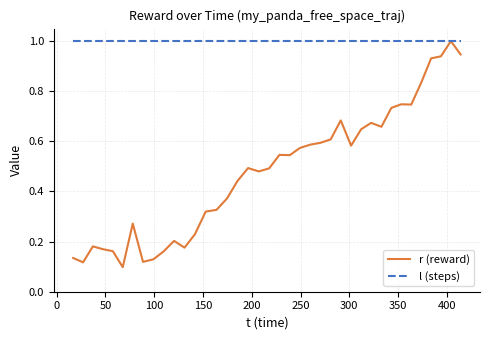

Which series has the widest spread of values?

r (reward)